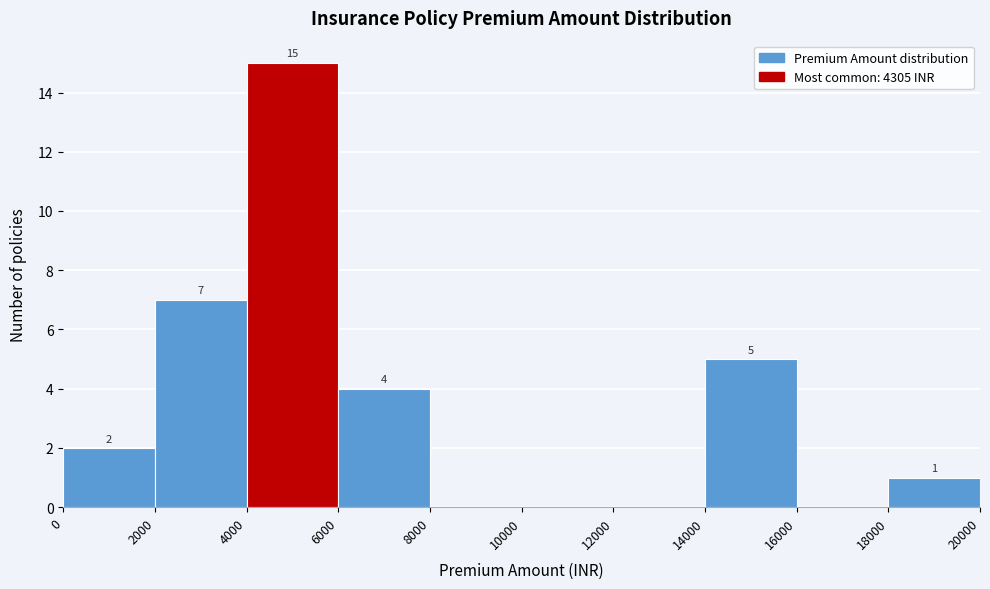

Which range on the x-axis has the tallest bar?

4000 to 6000